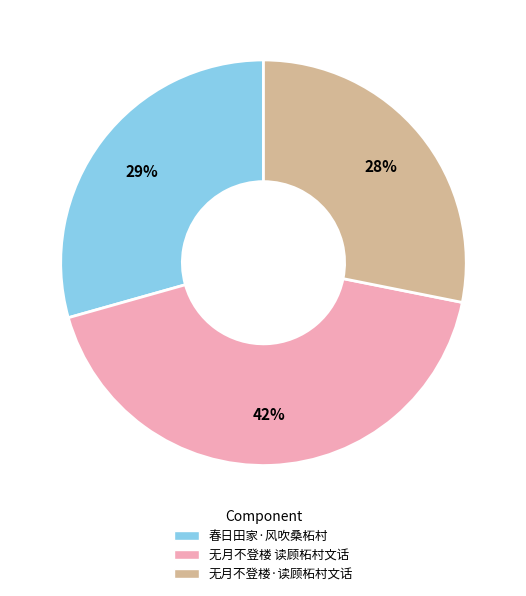

Which category has the biggest portion of the pie?

无月不登楼 读顾柘村文话